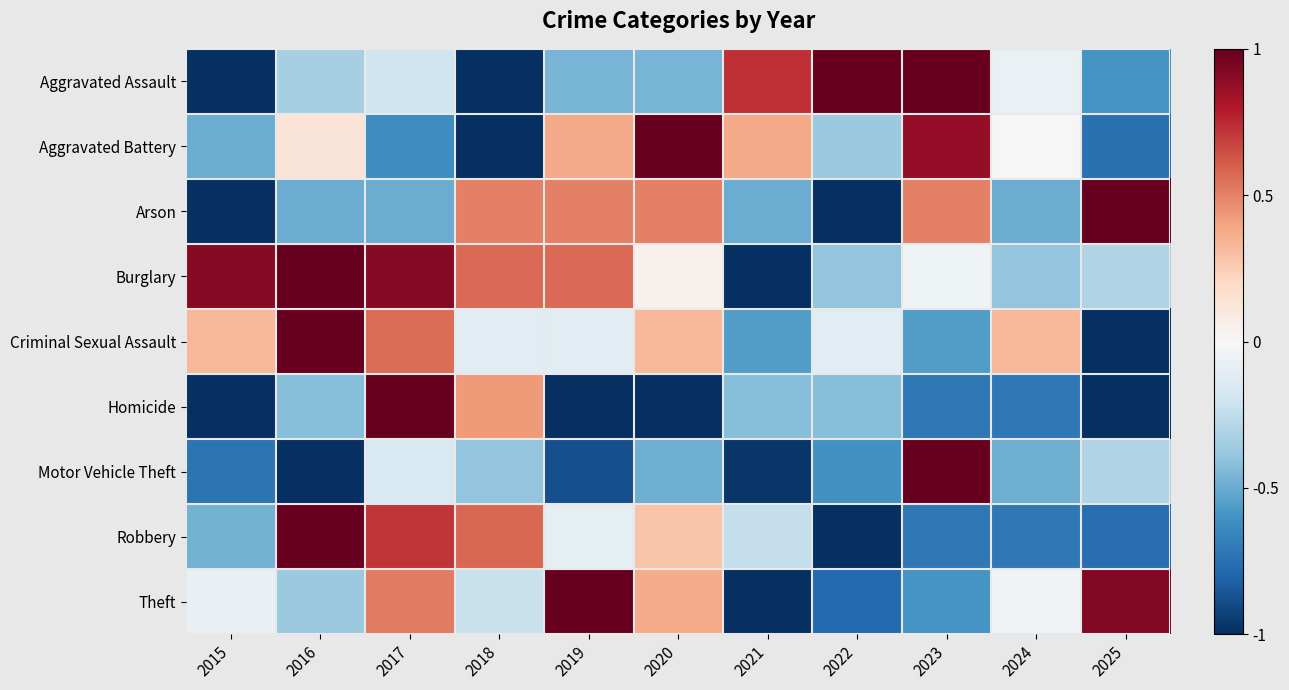

Reading left to right, transcribe all the data shown in this chart.

Aggravated Assault: 2015=-1.0	2016=-0.3	2017=-0.2	2018=-1.0	2019=-0.5	2020=-0.5	2021=0.7	2022=1.0	2023=1.0	2024=-0.1	2025=-0.6
Aggravated Battery: 2015=-0.5	2016=0.1	2017=-0.6	2018=-1.0	2019=0.4	2020=1.0	2021=0.4	2022=-0.4	2023=0.9	2024=0.0	2025=-0.8
Arson: 2015=-1.0	2016=-0.5	2017=-0.5	2018=0.5	2019=0.5	2020=0.5	2021=-0.5	2022=-1.0	2023=0.5	2024=-0.5	2025=1.0
Burglary: 2015=0.9	2016=1.0	2017=0.9	2018=0.6	2019=0.6	2020=0.0	2021=-1.0	2022=-0.4	2023=-0.0	2024=-0.4	2025=-0.3
Criminal Sexual Assault: 2015=0.3	2016=1.0	2017=0.6	2018=-0.1	2019=-0.1	2020=0.3	2021=-0.6	2022=-0.1	2023=-0.6	2024=0.3	2025=-1.0
Homicide: 2015=-1.0	2016=-0.4	2017=1.0	2018=0.4	2019=-1.0	2020=-1.0	2021=-0.4	2022=-0.4	2023=-0.7	2024=-0.7	2025=-1.0
Motor Vehicle Theft: 2015=-0.7	2016=-1.0	2017=-0.2	2018=-0.4	2019=-0.9	2020=-0.5	2021=-1.0	2022=-0.6	2023=1.0	2024=-0.5	2025=-0.3
Robbery: 2015=-0.5	2016=1.0	2017=0.7	2018=0.6	2019=-0.1	2020=0.3	2021=-0.2	2022=-1.0	2023=-0.7	2024=-0.7	2025=-0.8
Theft: 2015=-0.1	2016=-0.4	2017=0.5	2018=-0.2	2019=1.0	2020=0.4	2021=-1.0	2022=-0.8	2023=-0.6	2024=-0.0	2025=0.9